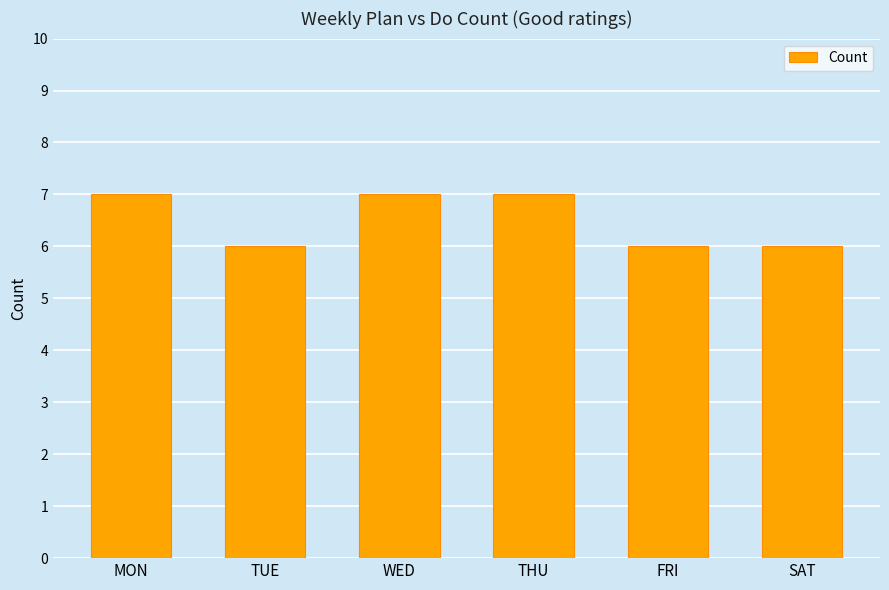

Reading right to left, what are all the values shown in this chart?

6	6	7	7	6	7